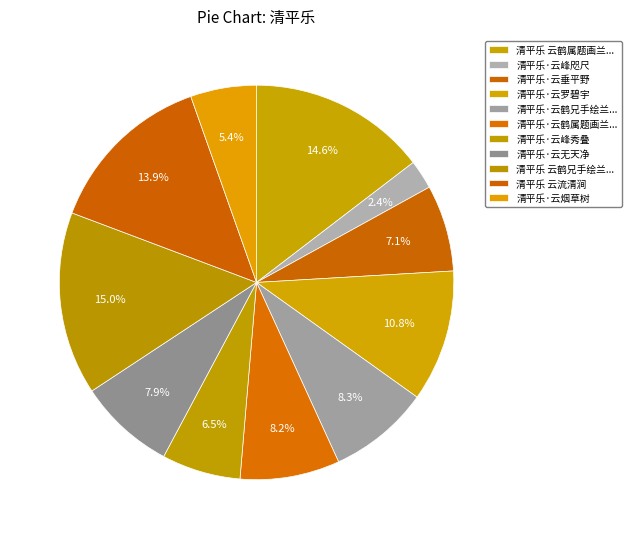

Count the number of slices in the pie.

11